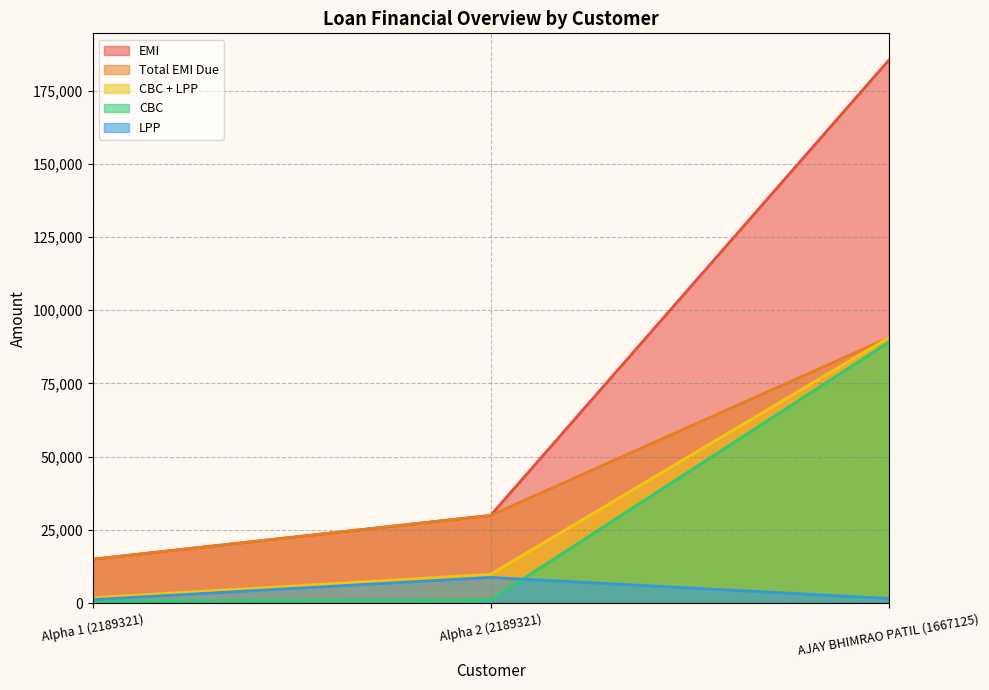

What is the sum of the LPP values at Alpha 1 (2189321) and AJAY BHIMRAO PATIL (1667125)?

2734.0